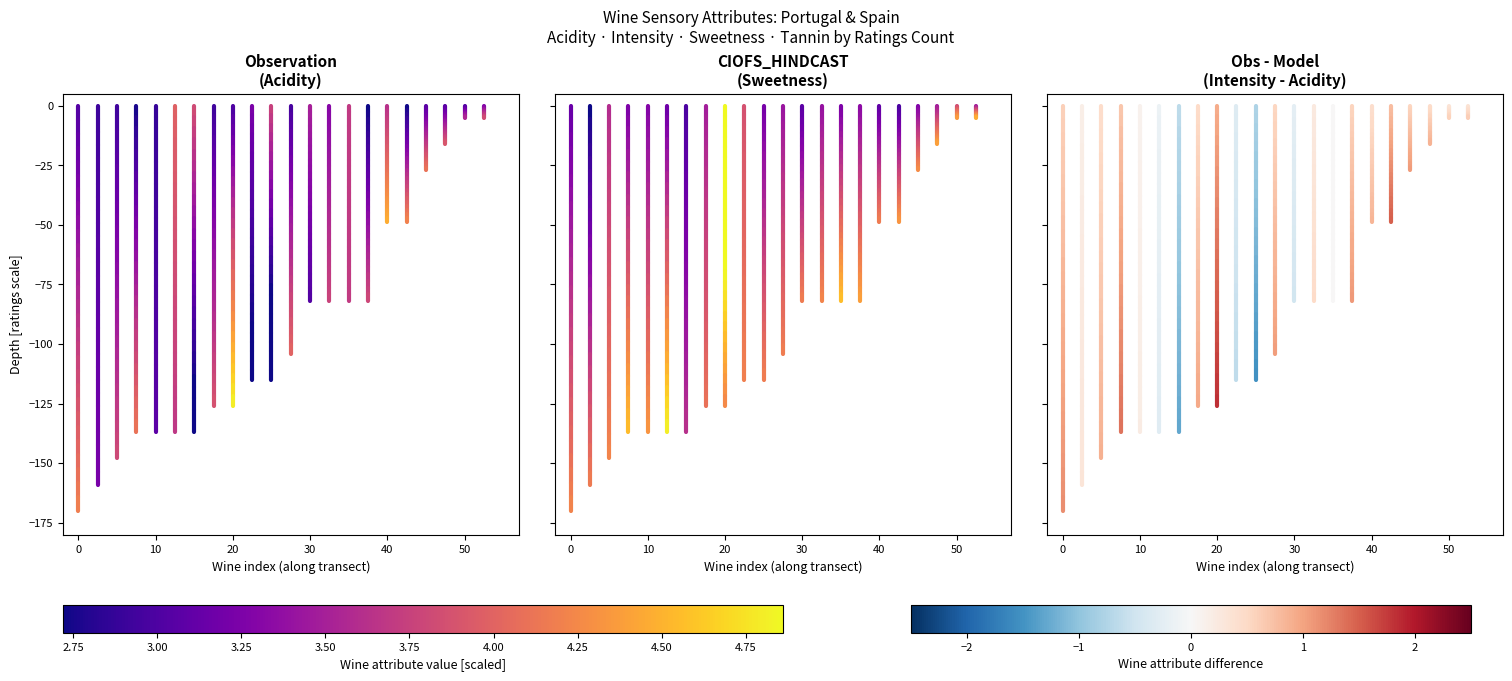

Which series has the largest range (max minus min)?

Acidity-Intensity